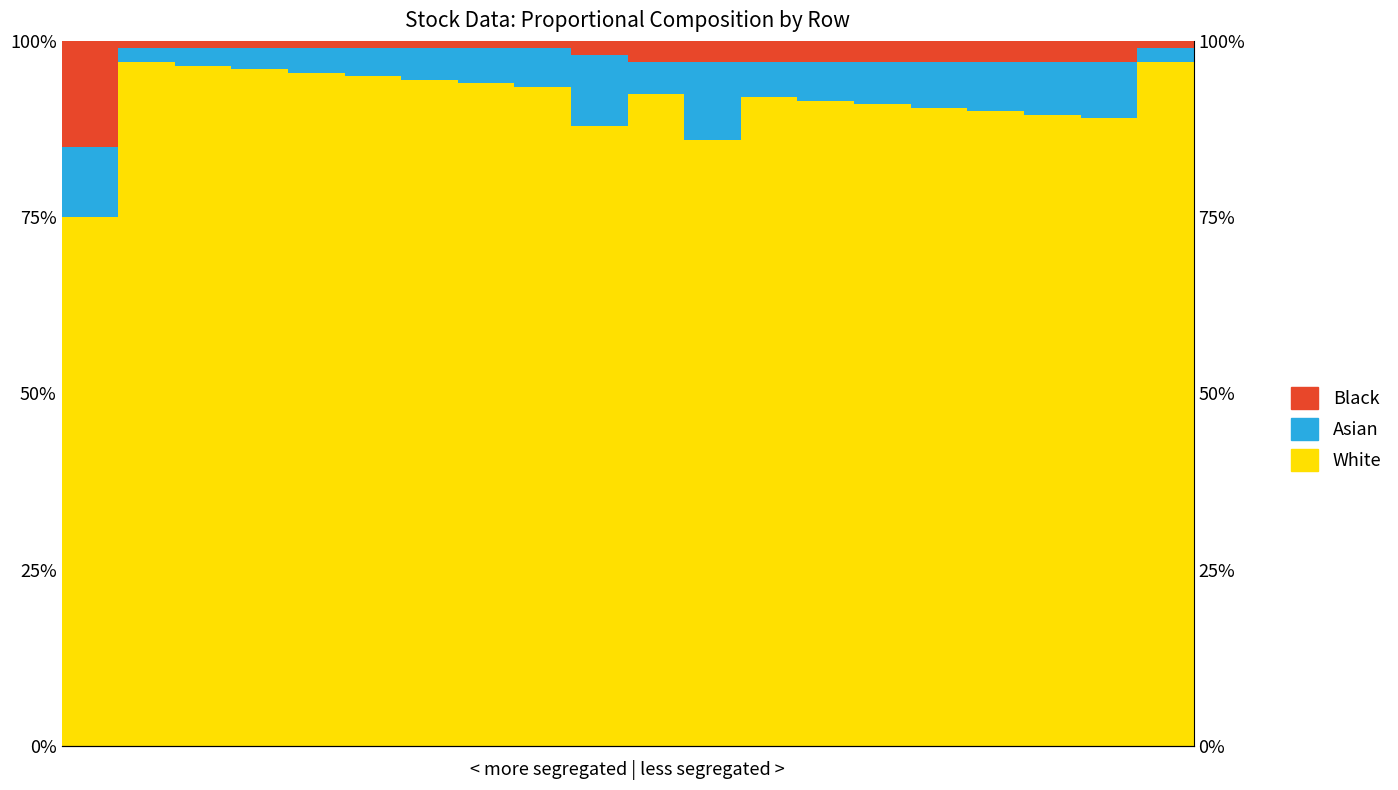

How many values in the White series exceed 92?

10